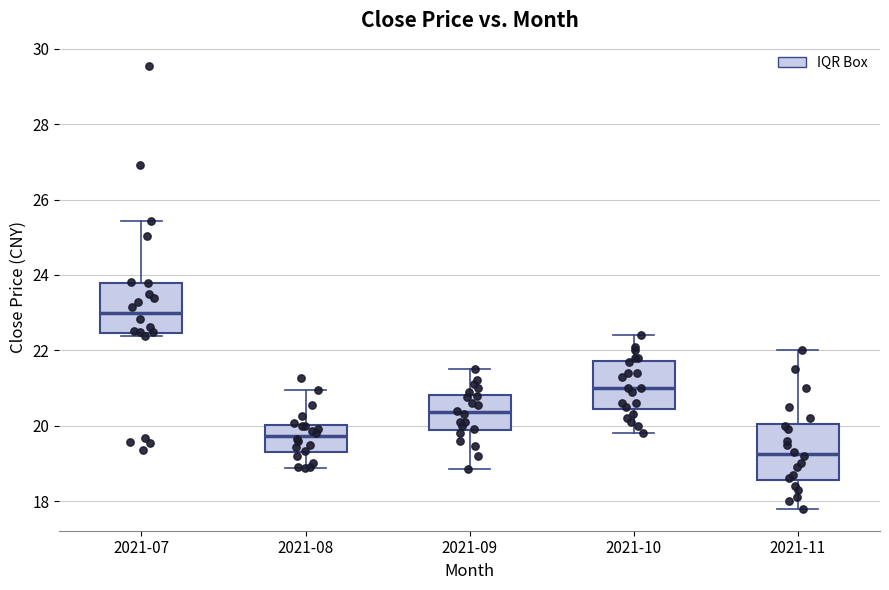

Where does the median line of the box for 2021-09 sit on the y-axis? The values are not printed on the chart, so give them approximately, as read against the axis.

20.4